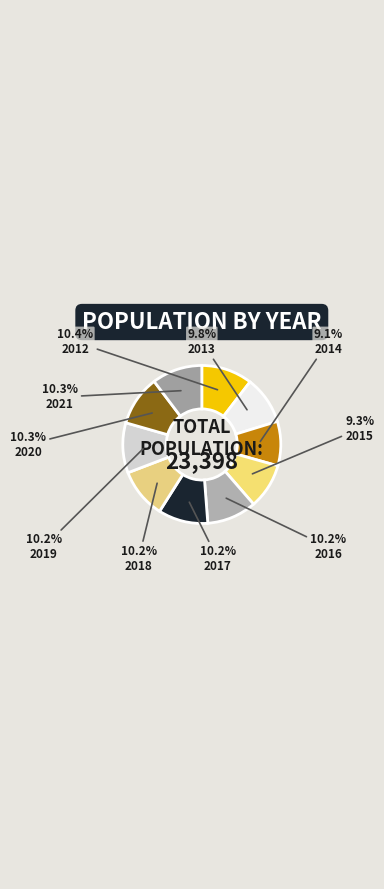

To the nearest percent, what portion does 2013 represent?

10%